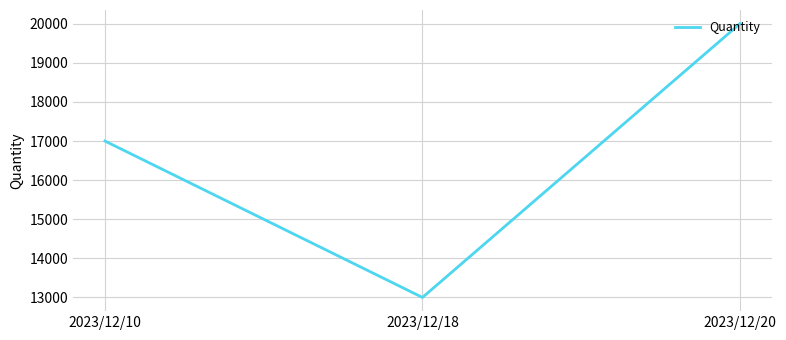

What is the change in value from 2023/12/10 to 2023/12/20?

+3000